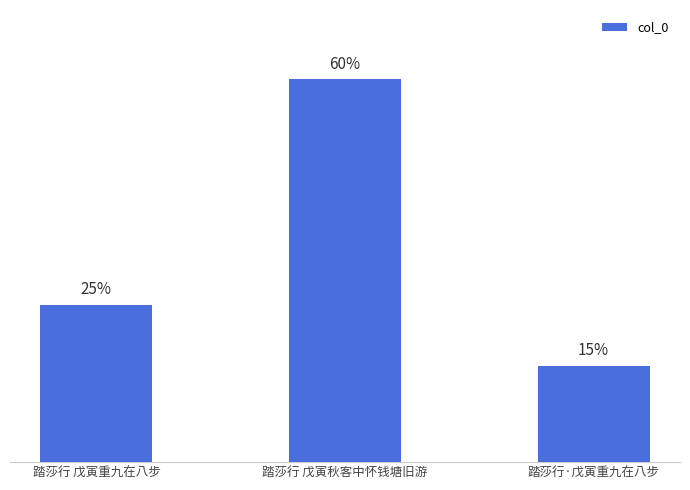

What is the sum of the values at 踏莎行 戊寅秋客中怀钱塘旧游 and 踏莎行·戊寅重九在八步?

1228828